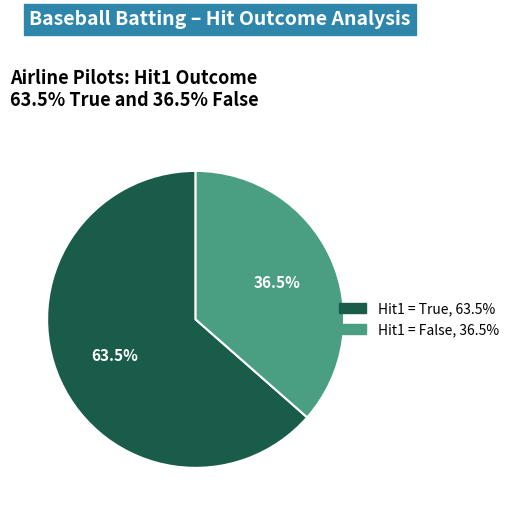

Is there a majority slice in this chart?

Yes